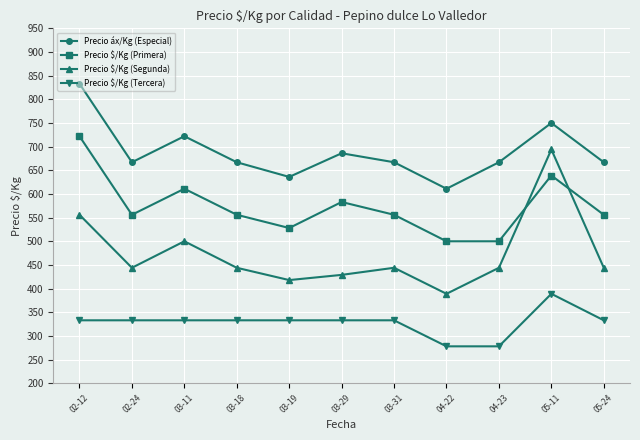

What are all the series names shown in the legend?

Precio áx/Kg (Especial), Precio $/Kg (Primera), Precio $/Kg (Segunda), Precio $/Kg (Tercera)